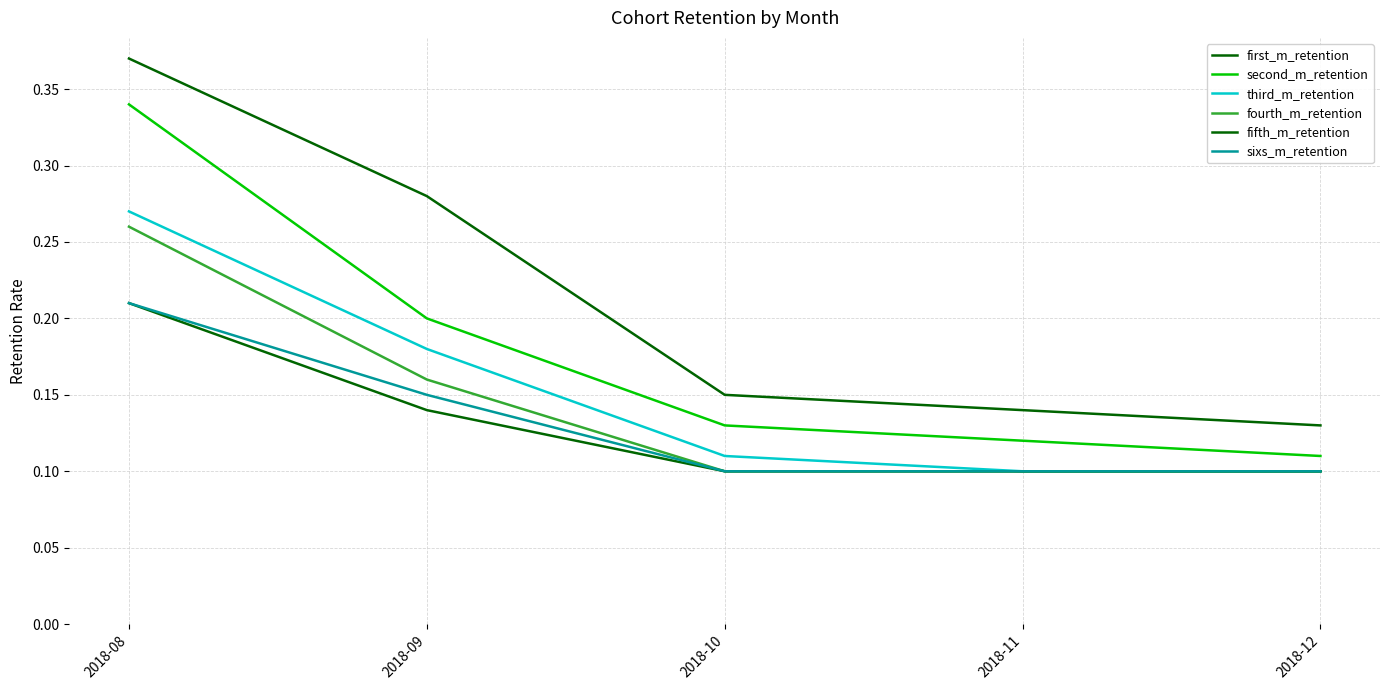

How many lines are shown in the chart?

6